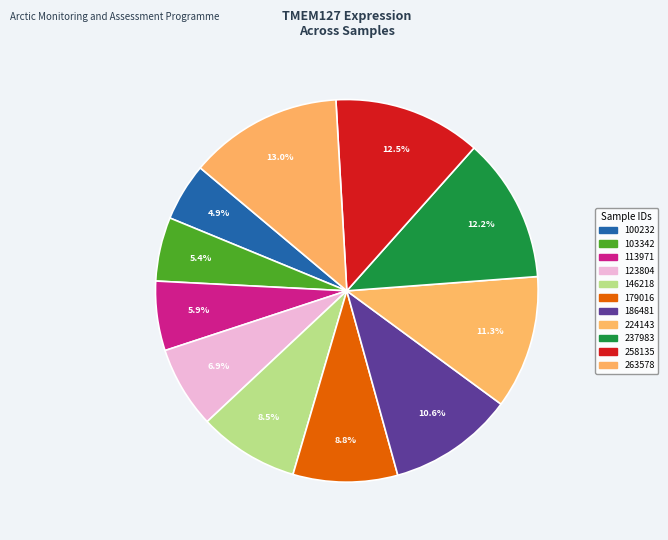

How many segments does this pie chart have?

11